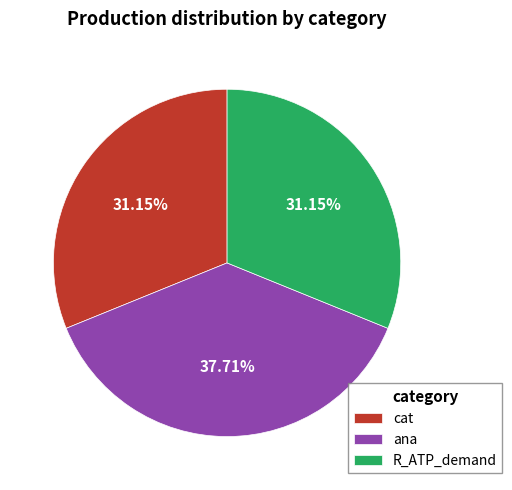

Which category has the biggest portion of the pie?

ana